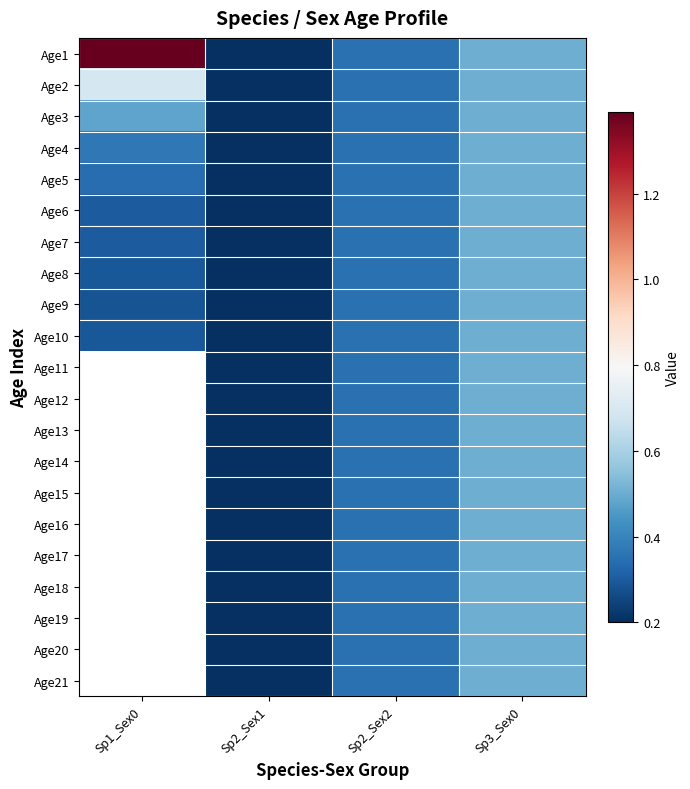

Is it true that Age5 equals 0.2 at Sp3_Sex0?

False